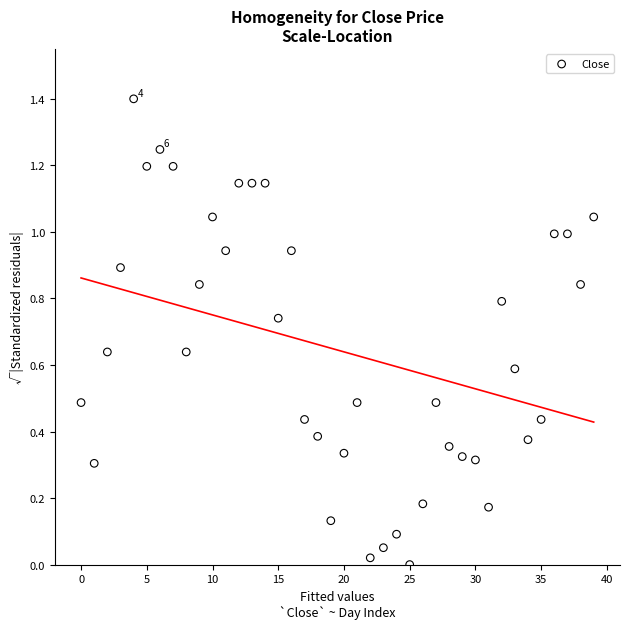

What is the range of Y values (max minus min)?

1.4